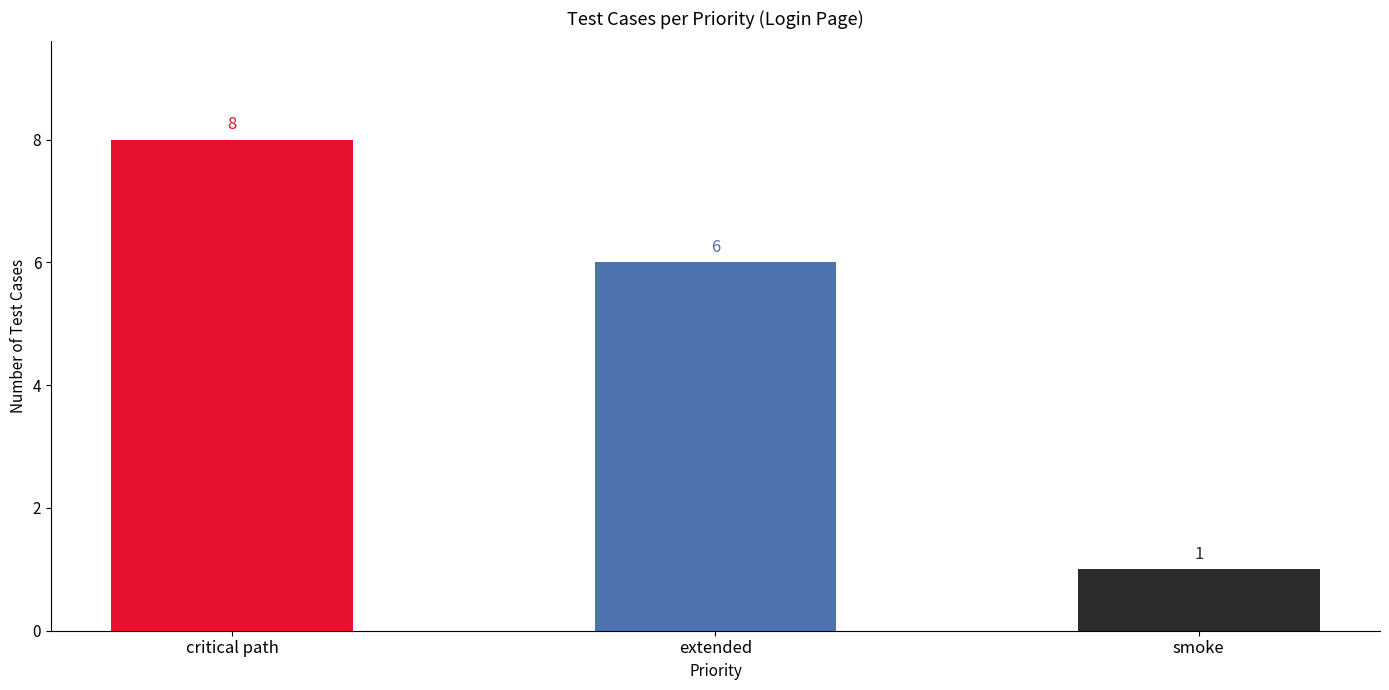

Rank the categories by value from highest to lowest.

critical path, extended, smoke